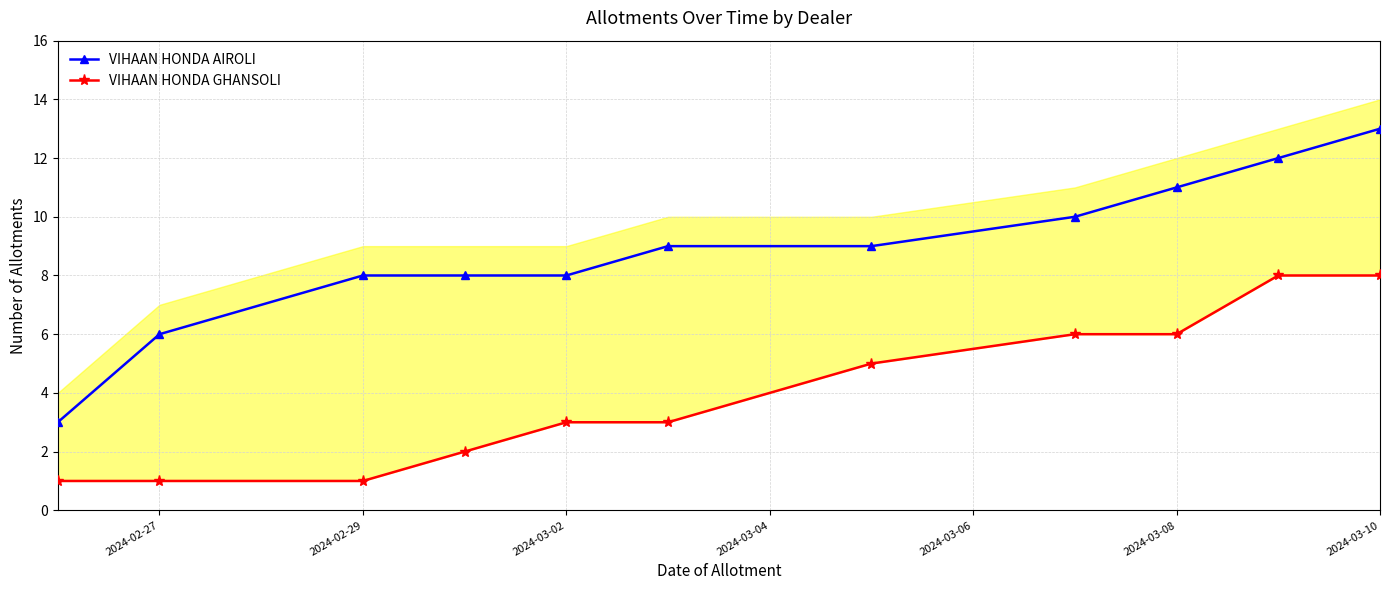

How many data points in VIHAAN HONDA AIROLI are above 9?

4